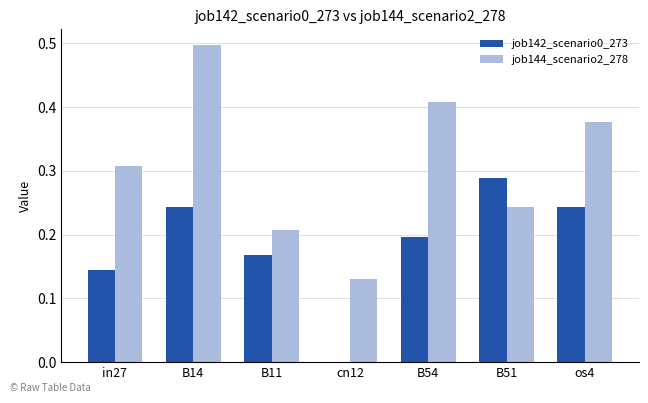

Which series changed the most between in27 and B14?

job144_scenario2_278